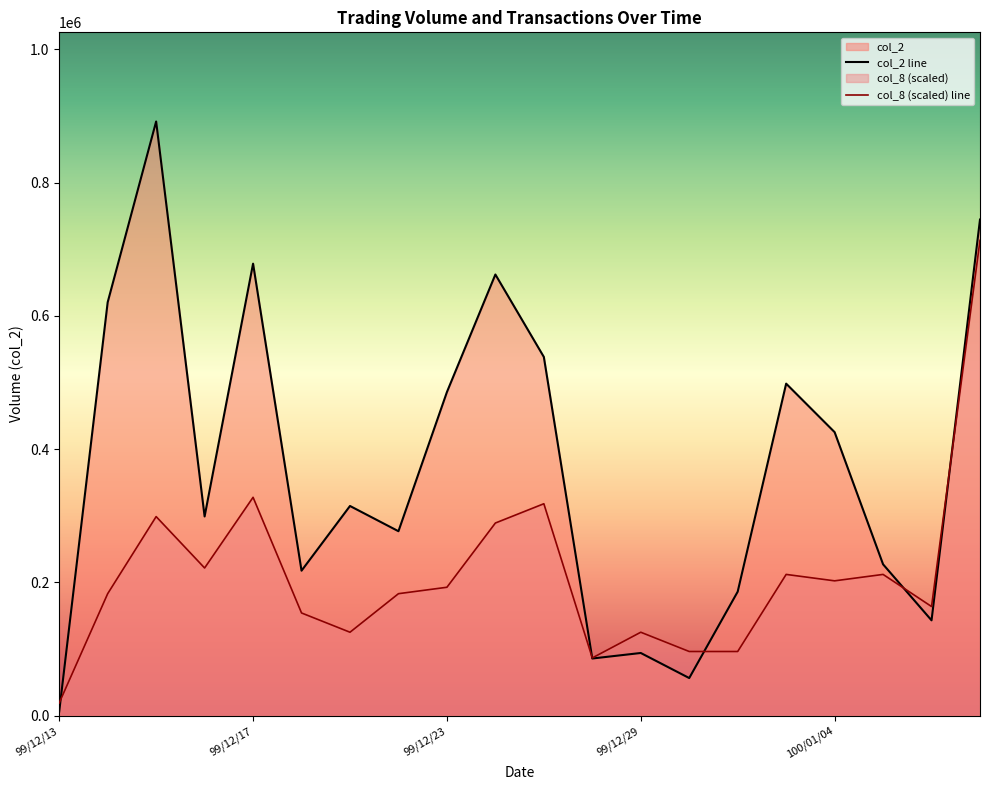

Which series has the widest spread of values?

col_2 line